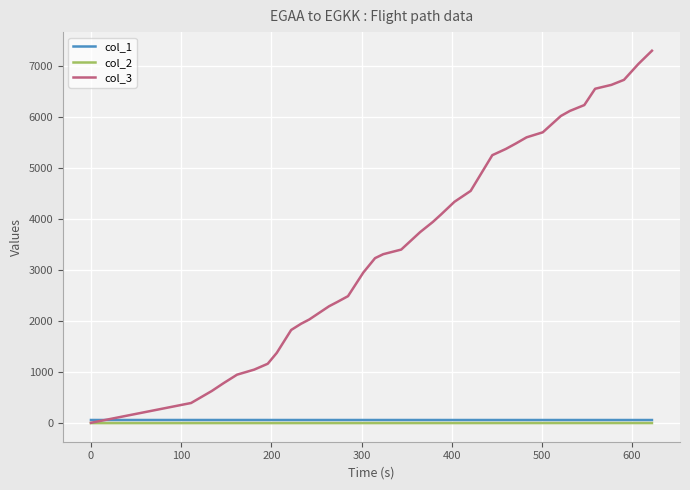

What is the maximum value for col_3?

7299.0